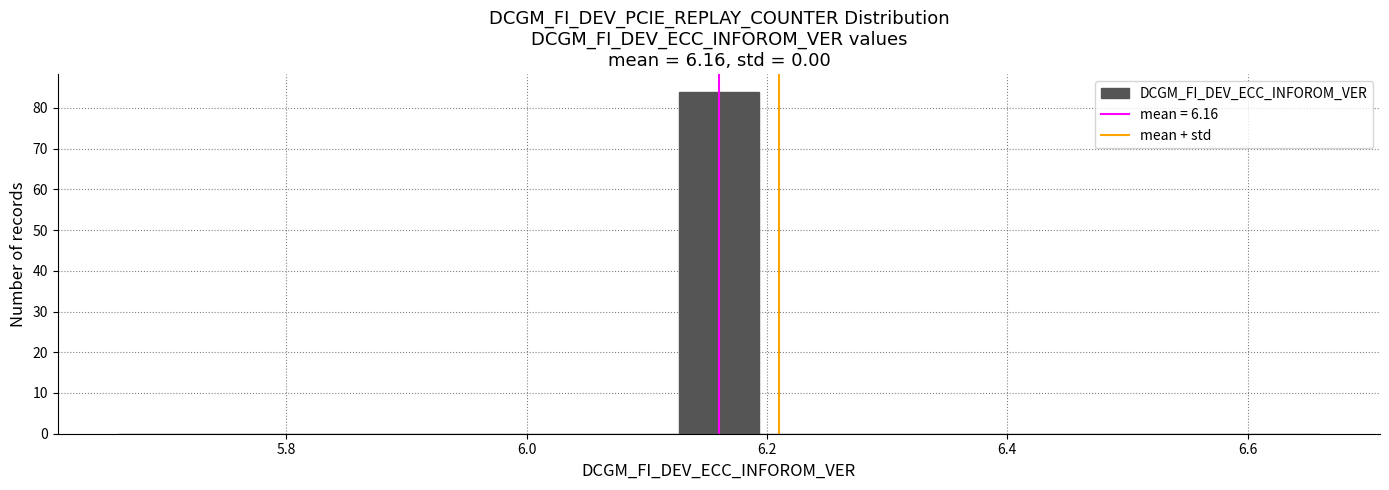

Read against the x-axis, roughly where is the centre of the tallest bar?

6.16